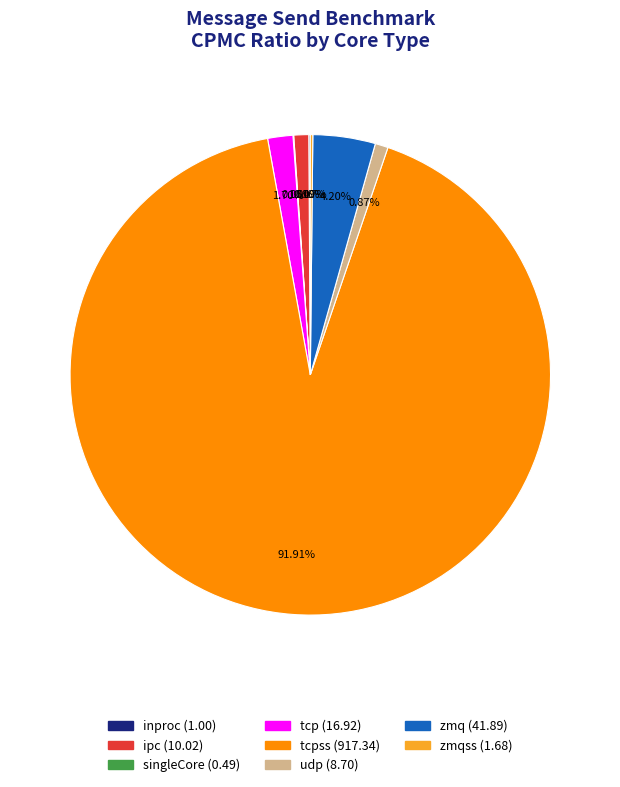

Is there a majority slice in this chart?

Yes